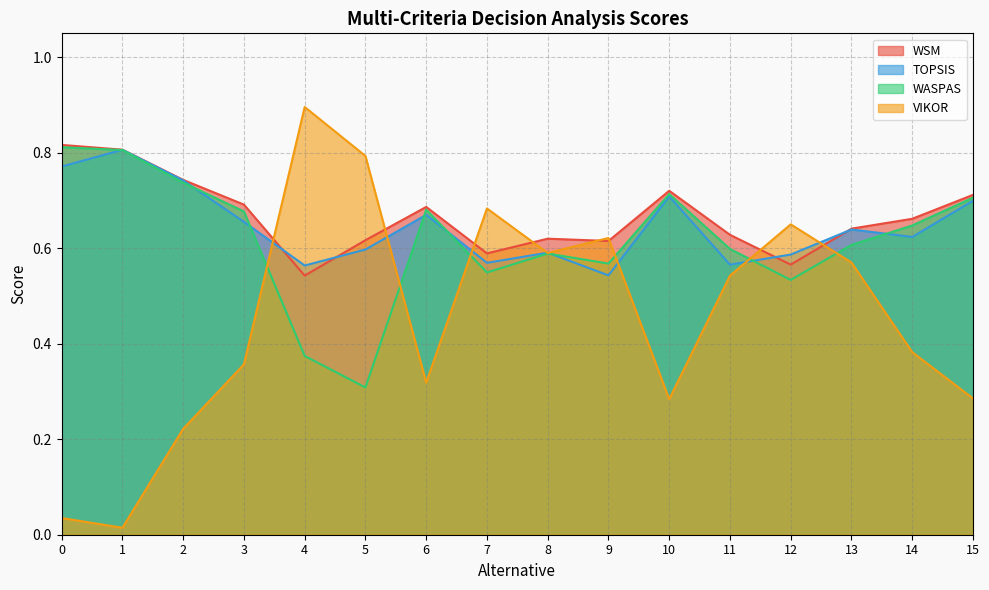

How many interior local peaks does the WASPAS series have?

3